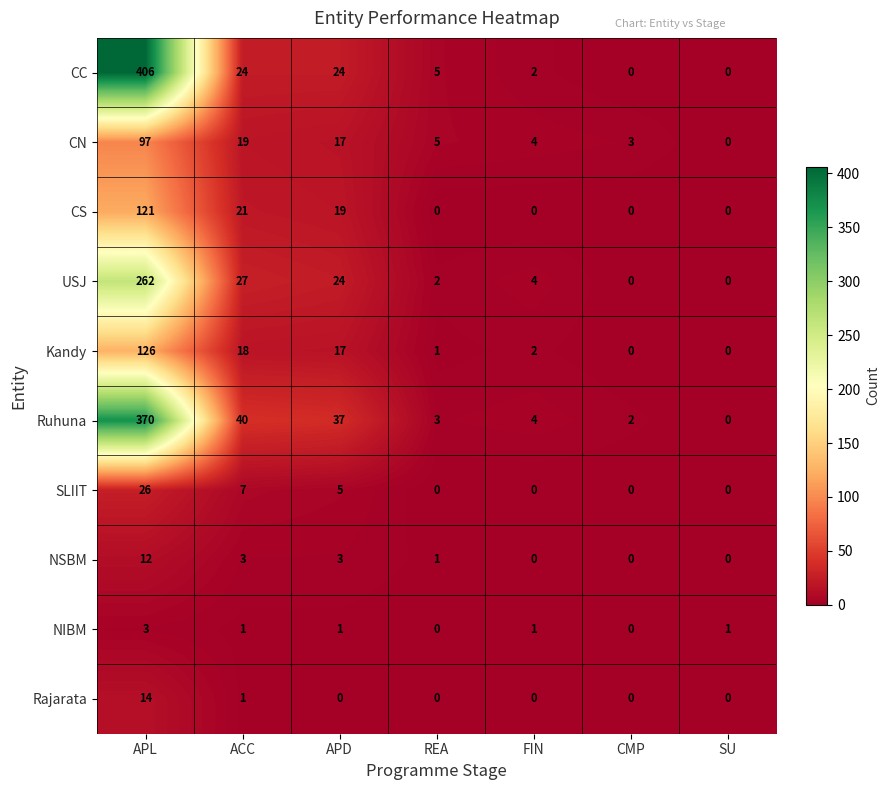

Between REA and FIN, which series saw the biggest shift?

CC